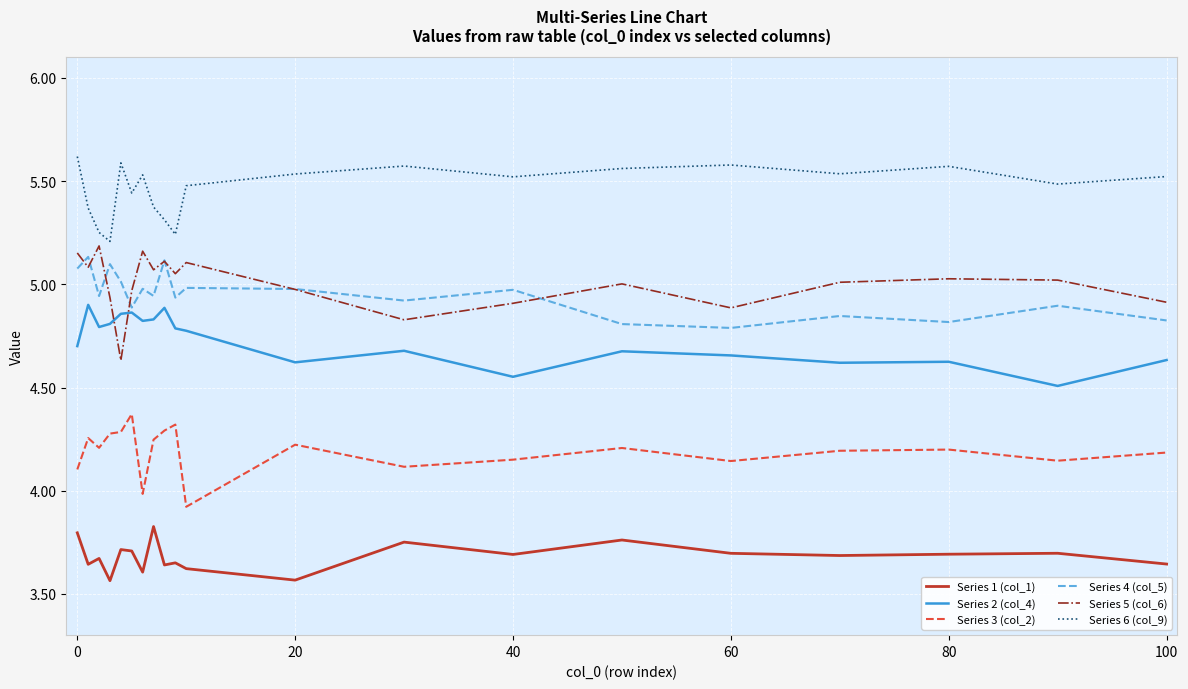

True or false: Series 3 (col_2) and Series 6 (col_9) intersect in this chart.

False